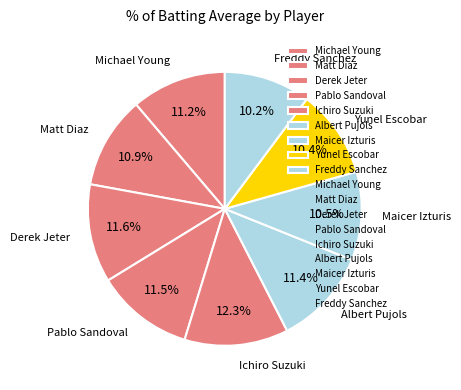

Rank the categories by value from highest to lowest.

Ichiro Suzuki, Derek Jeter, Pablo Sandoval, Albert Pujols, Michael Young, Matt Diaz, Maicer Izturis, Yunel Escobar, Freddy Sanchez